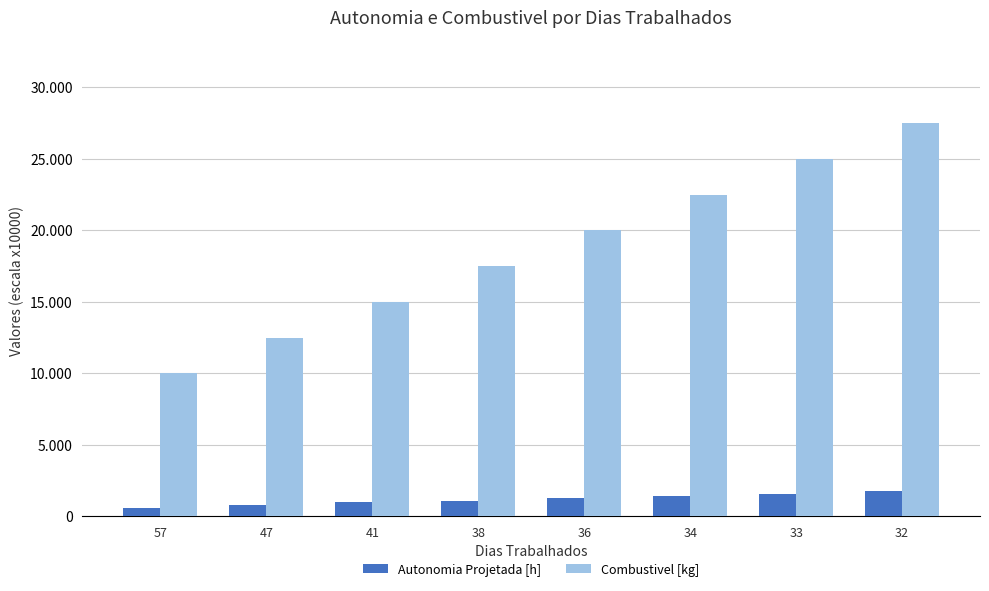

At 41, list the series in order from smallest to largest.

Autonomia Projetada [h], Combustivel [kg]